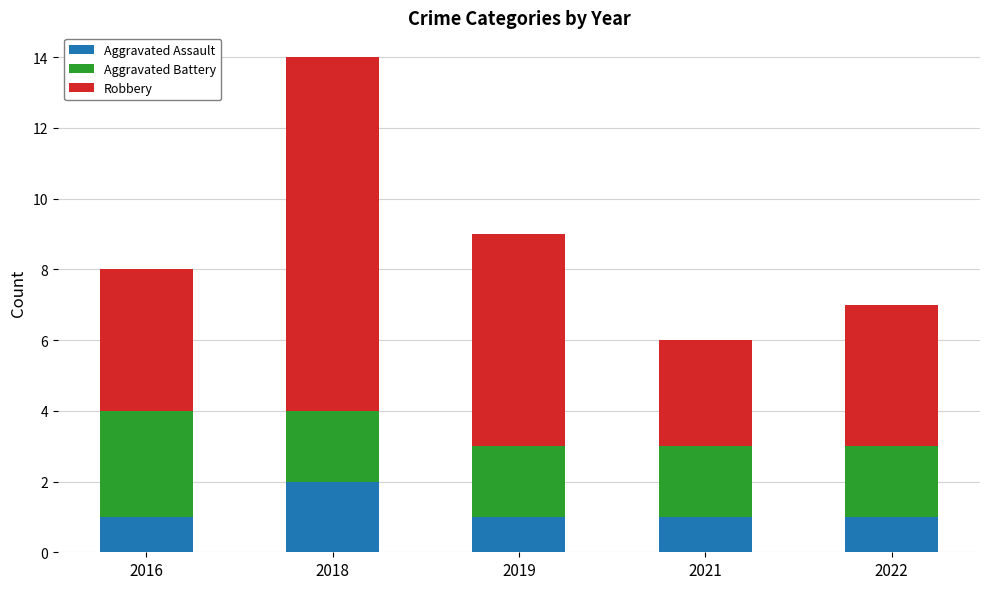

At which category is the sum across all series the highest?

2018